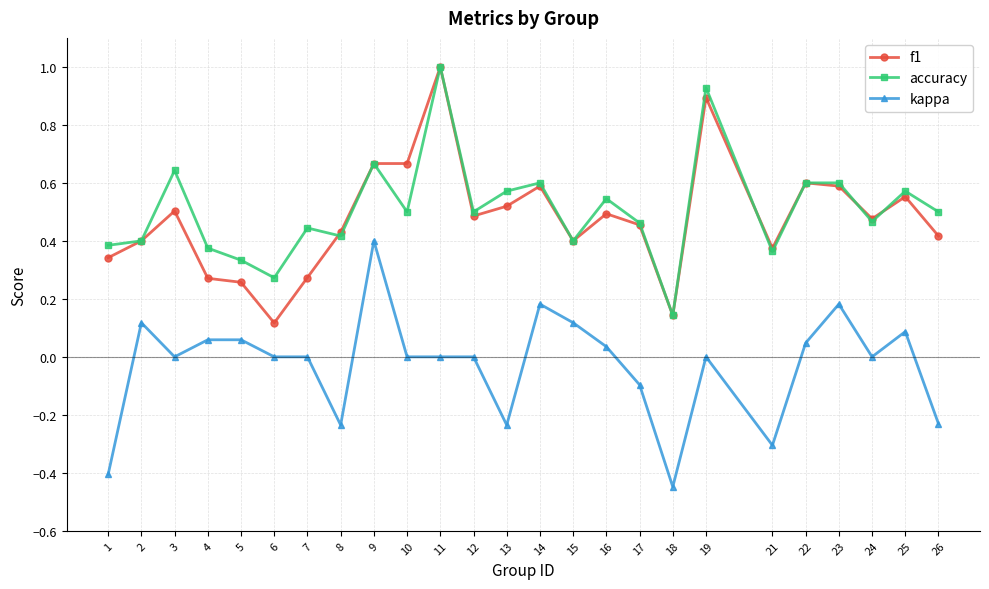

Which series changed the most between 3 and 21?

kappa